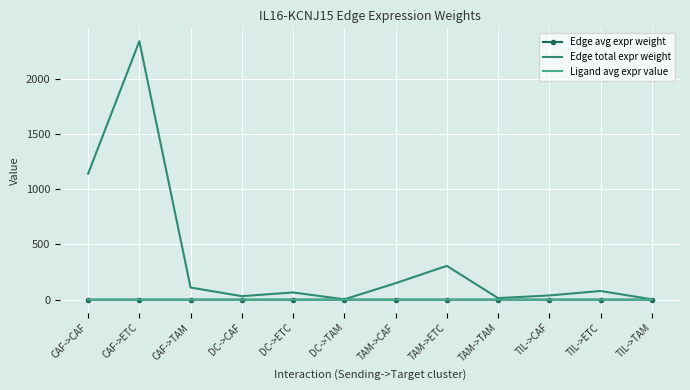

At which label does Edge total expr weight reach its peak?

CAF->ETC